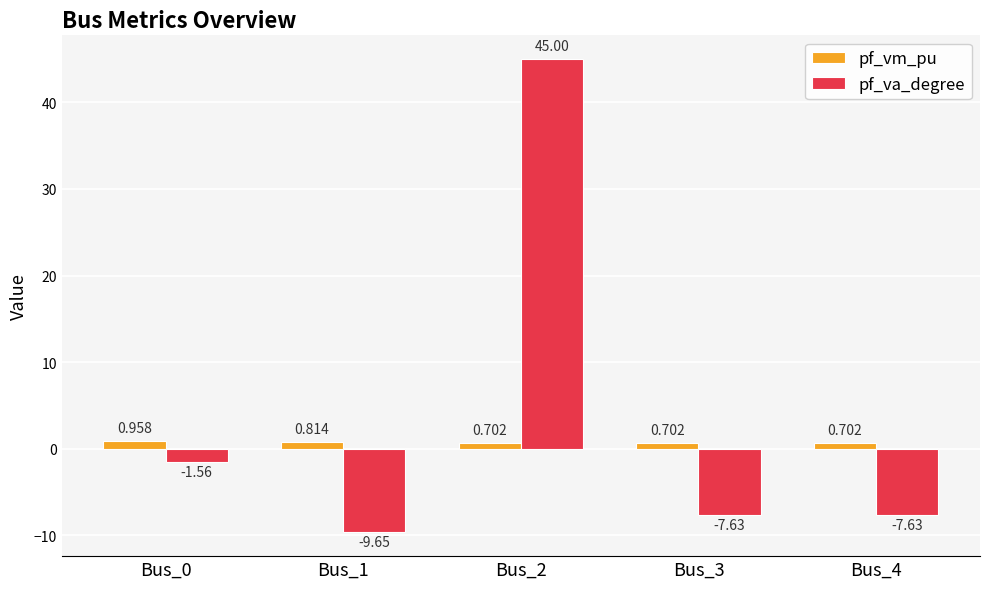

Between Bus_0 and Bus_4, which series saw the biggest shift?

pf_va_degree